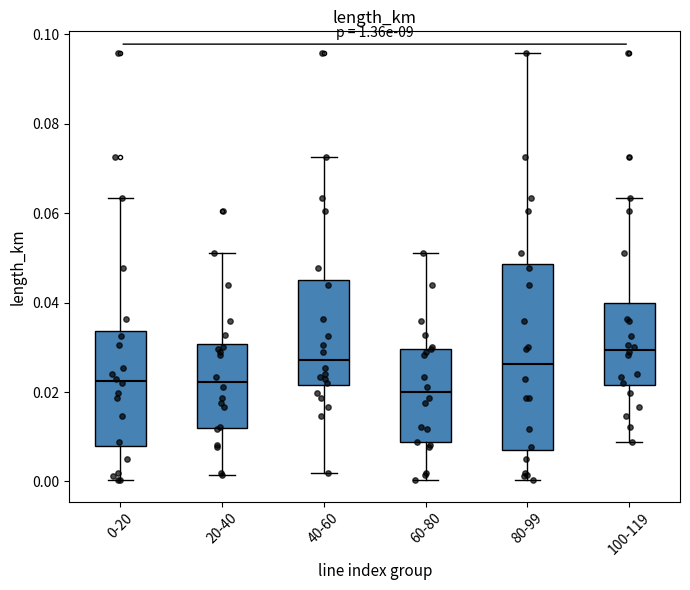

Which box is the tallest, from its lower edge to its upper edge?

80-99